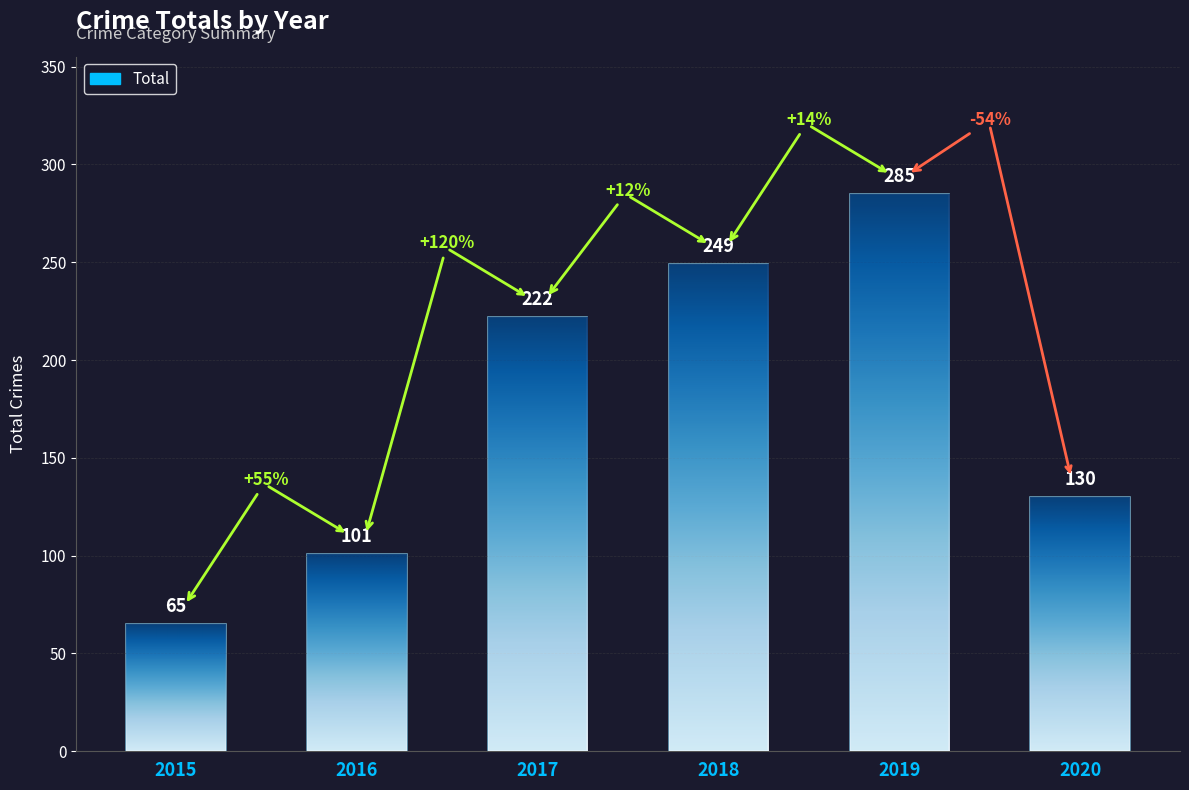

Count the values in the range 101 to 249.

4